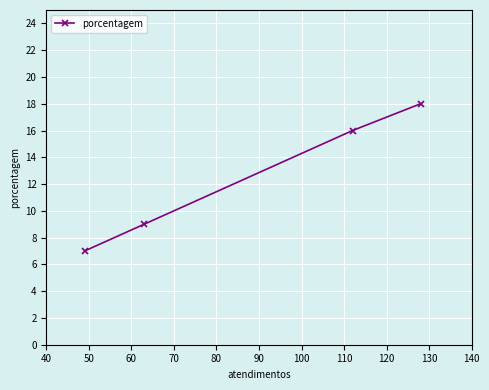

Reading left to right, list all the values displayed in this chart.

7	9	16	18